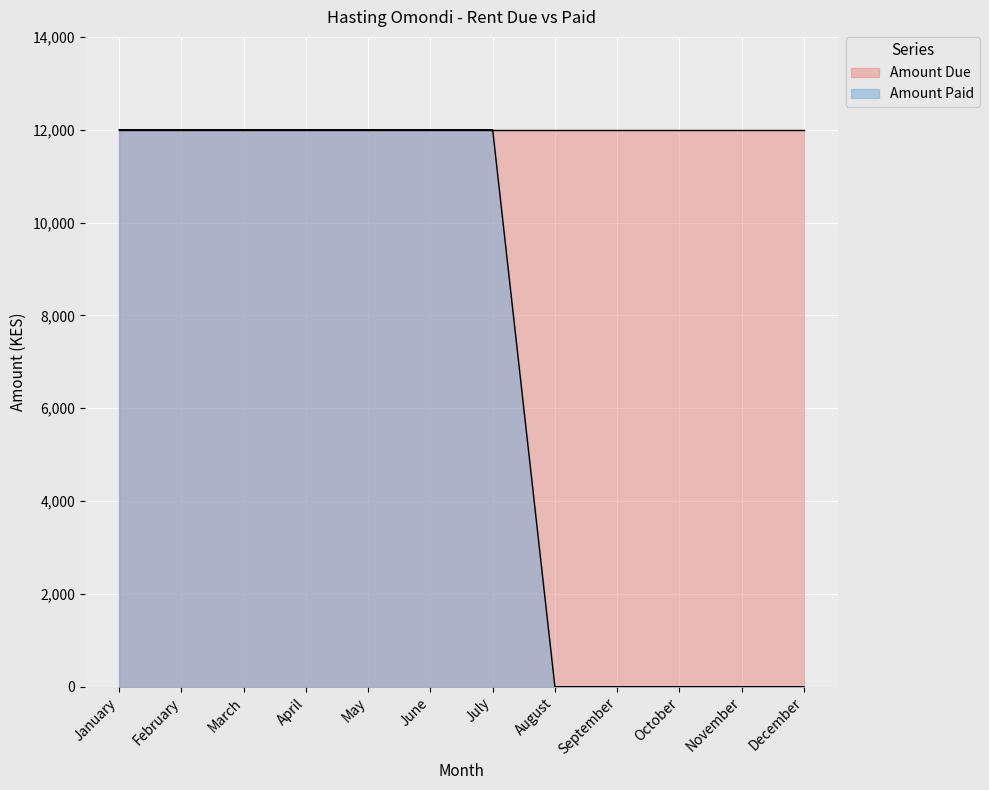

Is it true that the value at February is 19806?

False